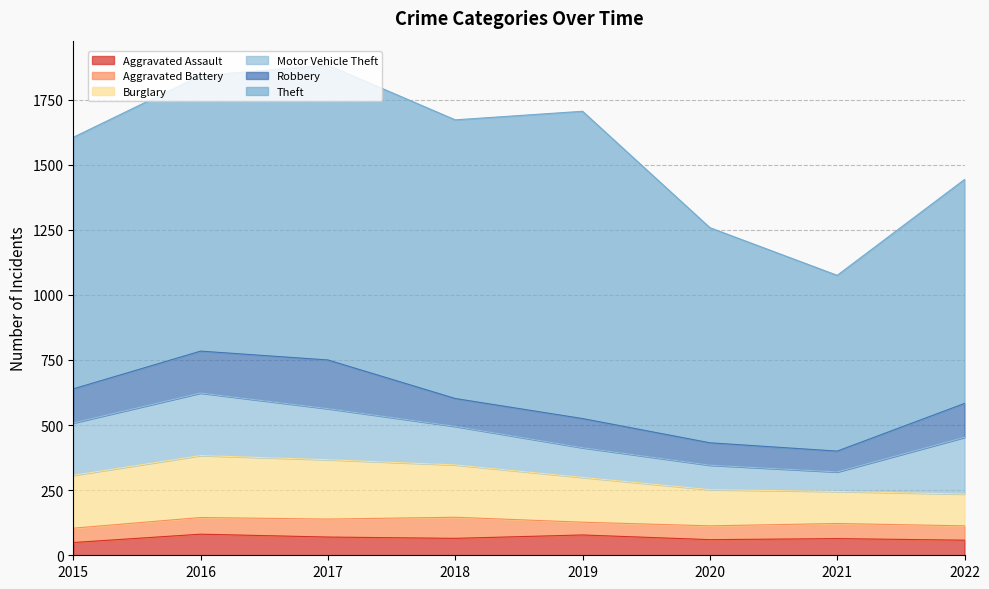

How many data points does each series have?

8